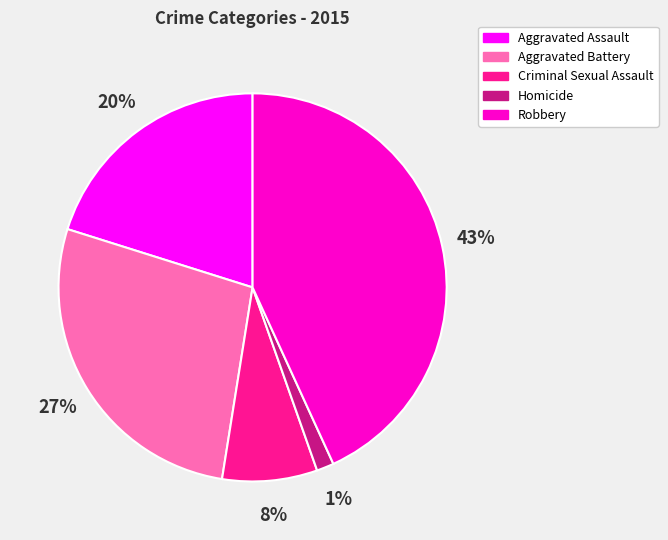

Is it true that Aggravated Assault is 20% of the pie?

True